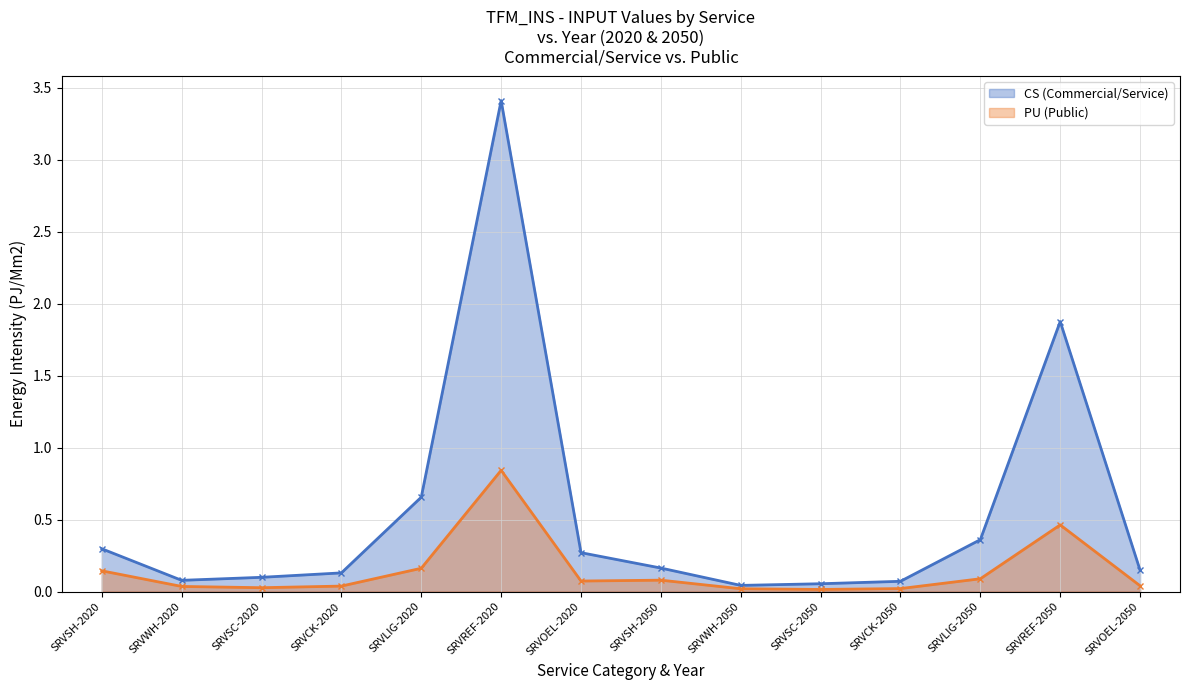

What is the label of the 3rd point from the right?

SRVLIG-2050